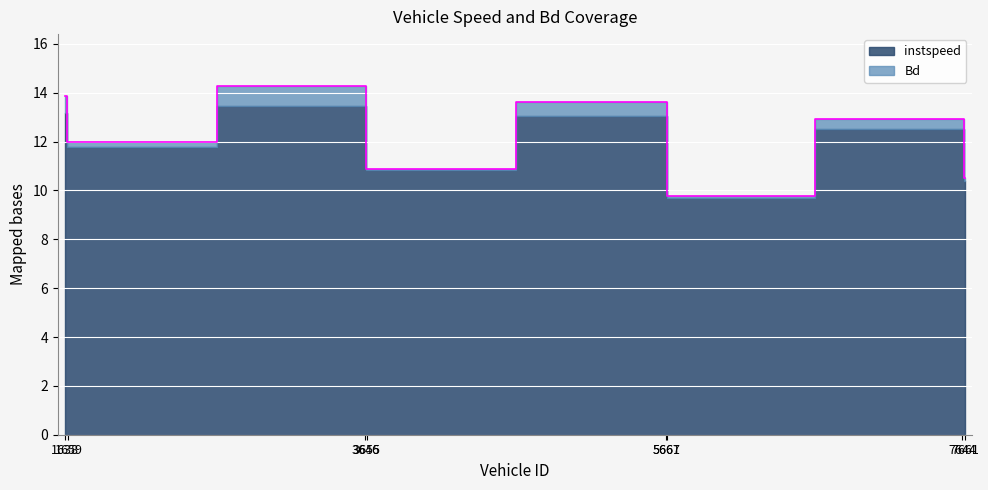

How many data points are above 12?

4